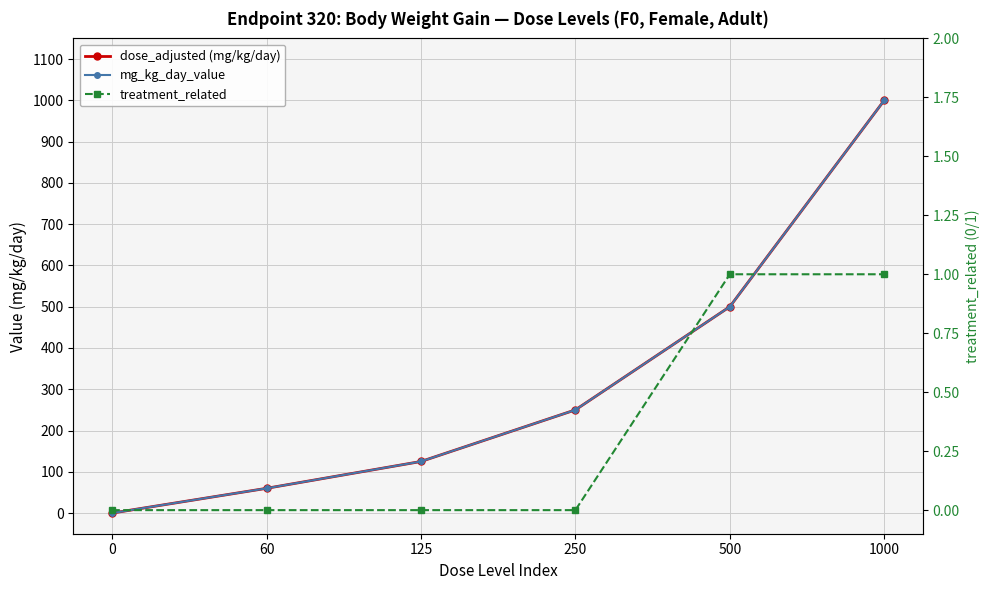

The value of mg_kg_day_value at 1000 is 1526. True or false?

False